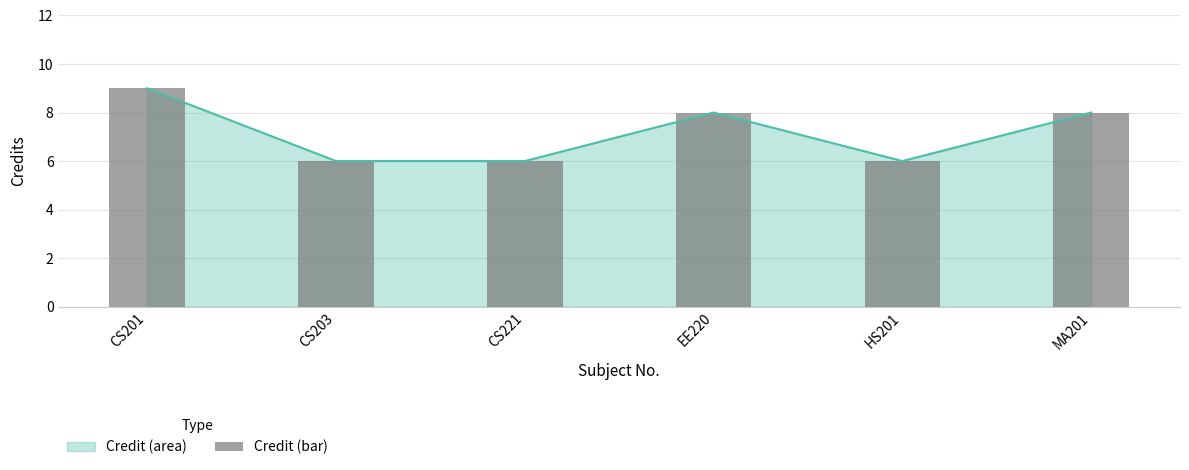

True or false: the data shows 4 at CS203.

False